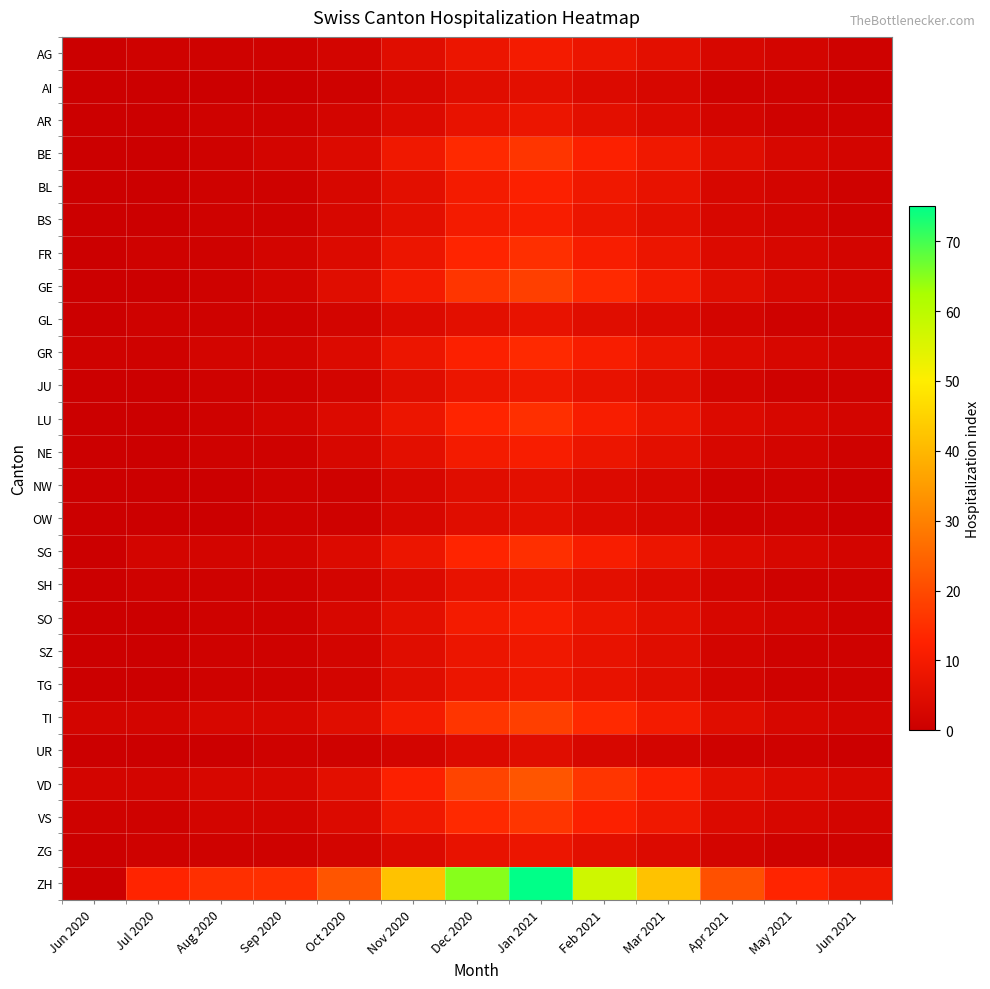

Reading right to left, extract all data points from this chart.

AG: Jun 2021=1	May 2021=2	Apr 2021=3	Mar 2021=6	Feb 2021=8	Jan 2021=10	Dec 2020=8	Nov 2020=5	Oct 2020=2	Sep 2020=1	Aug 2020=1	Jul 2020=1	Jun 2020=0
AI: Jun 2021=0	May 2021=1	Apr 2021=1	Mar 2021=3	Feb 2021=4	Jan 2021=6	Dec 2020=5	Nov 2020=3	Oct 2020=1	Sep 2020=0	Aug 2020=0	Jul 2020=0	Jun 2020=0
AR: Jun 2021=1	May 2021=1	Apr 2021=2	Mar 2021=4	Feb 2021=6	Jan 2021=8	Dec 2020=7	Nov 2020=4	Oct 2020=2	Sep 2020=1	Aug 2020=1	Jul 2020=0	Jun 2020=0
BE: Jun 2021=2	May 2021=3	Apr 2021=5	Mar 2021=9	Feb 2021=12	Jan 2021=16	Dec 2020=14	Nov 2020=9	Oct 2020=4	Sep 2020=2	Aug 2020=1	Jul 2020=0	Jun 2020=0
BL: Jun 2021=1	May 2021=2	Apr 2021=3	Mar 2021=7	Feb 2021=9	Jan 2021=12	Dec 2020=10	Nov 2020=6	Oct 2020=3	Sep 2020=1	Aug 2020=1	Jul 2020=0	Jun 2020=0
BS: Jun 2021=1	May 2021=2	Apr 2021=3	Mar 2021=6	Feb 2021=8	Jan 2021=11	Dec 2020=10	Nov 2020=6	Oct 2020=3	Sep 2020=1	Aug 2020=1	Jul 2020=0	Jun 2020=0
FR: Jun 2021=2	May 2021=3	Apr 2021=4	Mar 2021=8	Feb 2021=11	Jan 2021=15	Dec 2020=13	Nov 2020=8	Oct 2020=4	Sep 2020=2	Aug 2020=1	Jul 2020=1	Jun 2020=0
GE: Jun 2021=2	May 2021=3	Apr 2021=5	Mar 2021=10	Feb 2021=14	Jan 2021=18	Dec 2020=16	Nov 2020=10	Oct 2020=5	Sep 2020=2	Aug 2020=1	Jul 2020=0	Jun 2020=0
GL: Jun 2021=1	May 2021=1	Apr 2021=2	Mar 2021=4	Feb 2021=5	Jan 2021=7	Dec 2020=6	Nov 2020=4	Oct 2020=2	Sep 2020=1	Aug 2020=1	Jul 2020=1	Jun 2020=0
GR: Jun 2021=2	May 2021=3	Apr 2021=4	Mar 2021=8	Feb 2021=11	Jan 2021=14	Dec 2020=12	Nov 2020=8	Oct 2020=4	Sep 2020=2	Aug 2020=2	Jul 2020=1	Jun 2020=1
JU: Jun 2021=1	May 2021=1	Apr 2021=2	Mar 2021=5	Feb 2021=7	Jan 2021=9	Dec 2020=8	Nov 2020=5	Oct 2020=2	Sep 2020=1	Aug 2020=1	Jul 2020=0	Jun 2020=0
LU: Jun 2021=2	May 2021=3	Apr 2021=4	Mar 2021=8	Feb 2021=11	Jan 2021=15	Dec 2020=13	Nov 2020=8	Oct 2020=4	Sep 2020=2	Aug 2020=1	Jul 2020=0	Jun 2020=0
NE: Jun 2021=1	May 2021=2	Apr 2021=3	Mar 2021=6	Feb 2021=8	Jan 2021=11	Dec 2020=10	Nov 2020=6	Oct 2020=3	Sep 2020=1	Aug 2020=1	Jul 2020=0	Jun 2020=0
NW: Jun 2021=0	May 2021=1	Apr 2021=1	Mar 2021=3	Feb 2021=4	Jan 2021=6	Dec 2020=5	Nov 2020=3	Oct 2020=1	Sep 2020=1	Aug 2020=0	Jul 2020=0	Jun 2020=0
OW: Jun 2021=0	May 2021=1	Apr 2021=1	Mar 2021=3	Feb 2021=4	Jan 2021=6	Dec 2020=5	Nov 2020=3	Oct 2020=1	Sep 2020=1	Aug 2020=0	Jul 2020=0	Jun 2020=0
SG: Jun 2021=2	May 2021=3	Apr 2021=4	Mar 2021=8	Feb 2021=11	Jan 2021=15	Dec 2020=13	Nov 2020=8	Oct 2020=4	Sep 2020=2	Aug 2020=2	Jul 2020=2	Jun 2020=0
SH: Jun 2021=1	May 2021=1	Apr 2021=2	Mar 2021=4	Feb 2021=6	Jan 2021=8	Dec 2020=7	Nov 2020=4	Oct 2020=2	Sep 2020=1	Aug 2020=1	Jul 2020=1	Jun 2020=0
SO: Jun 2021=1	May 2021=2	Apr 2021=3	Mar 2021=6	Feb 2021=8	Jan 2021=11	Dec 2020=10	Nov 2020=6	Oct 2020=3	Sep 2020=1	Aug 2020=1	Jul 2020=0	Jun 2020=0
SZ: Jun 2021=1	May 2021=1	Apr 2021=2	Mar 2021=5	Feb 2021=7	Jan 2021=9	Dec 2020=8	Nov 2020=5	Oct 2020=2	Sep 2020=1	Aug 2020=1	Jul 2020=0	Jun 2020=0
TG: Jun 2021=1	May 2021=1	Apr 2021=2	Mar 2021=5	Feb 2021=7	Jan 2021=9	Dec 2020=8	Nov 2020=5	Oct 2020=2	Sep 2020=1	Aug 2020=1	Jul 2020=0	Jun 2020=0
TI: Jun 2021=2	May 2021=3	Apr 2021=5	Mar 2021=10	Feb 2021=14	Jan 2021=18	Dec 2020=16	Nov 2020=10	Oct 2020=5	Sep 2020=3	Aug 2020=3	Jul 2020=2	Jun 2020=2
UR: Jun 2021=0	May 2021=1	Apr 2021=1	Mar 2021=2	Feb 2021=3	Jan 2021=5	Dec 2020=4	Nov 2020=2	Oct 2020=1	Sep 2020=1	Aug 2020=0	Jul 2020=0	Jun 2020=0
VD: Jun 2021=3	May 2021=4	Apr 2021=6	Mar 2021=12	Feb 2021=16	Jan 2021=22	Dec 2020=19	Nov 2020=12	Oct 2020=6	Sep 2020=3	Aug 2020=3	Jul 2020=2	Jun 2020=2
VS: Jun 2021=2	May 2021=3	Apr 2021=4	Mar 2021=9	Feb 2021=12	Jan 2021=16	Dec 2020=14	Nov 2020=9	Oct 2020=4	Sep 2020=2	Aug 2020=2	Jul 2020=1	Jun 2020=1
ZG: Jun 2021=1	May 2021=1	Apr 2021=2	Mar 2021=4	Feb 2021=6	Jan 2021=8	Dec 2020=7	Nov 2020=4	Oct 2020=2	Sep 2020=1	Aug 2020=1	Jul 2020=1	Jun 2020=0
ZH: Jun 2021=9	May 2021=13	Apr 2021=21	Mar 2021=42	Feb 2021=57	Jan 2021=75	Dec 2020=65	Nov 2020=42	Oct 2020=22	Sep 2020=15	Aug 2020=15	Jul 2020=13	Jun 2020=0